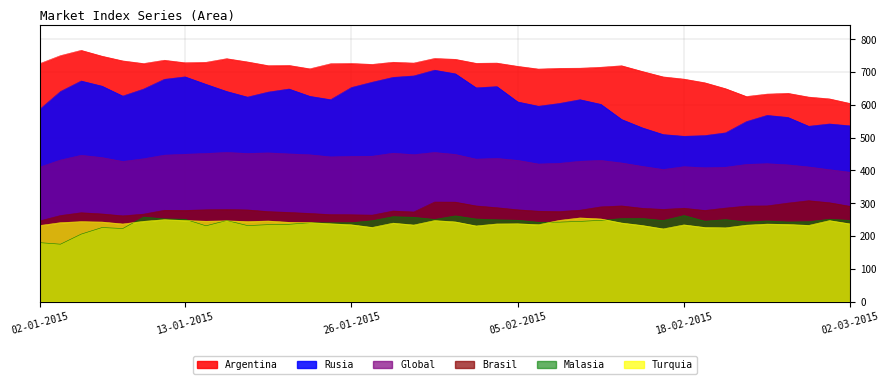

What is the difference between the Malasia values at 22-01-2015 and 12-01-2015?

11.9